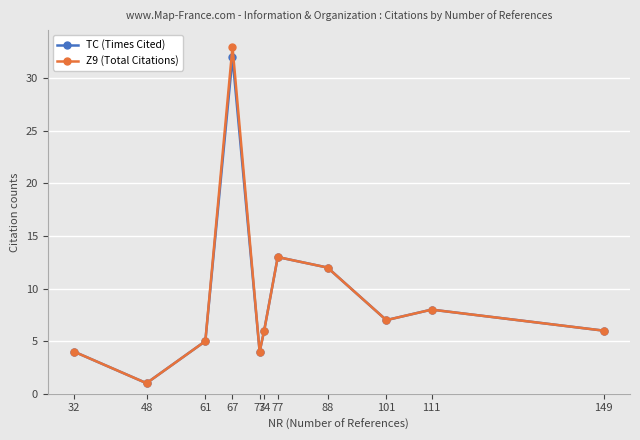

The Z9 (Total Citations) series shows 3 at 74. True or false?

False